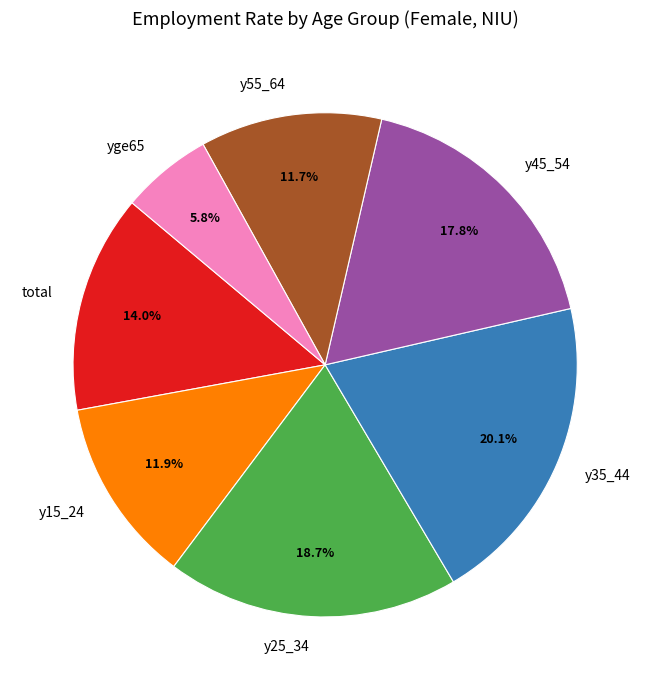

Is there any slice that represents more than half of the pie?

No